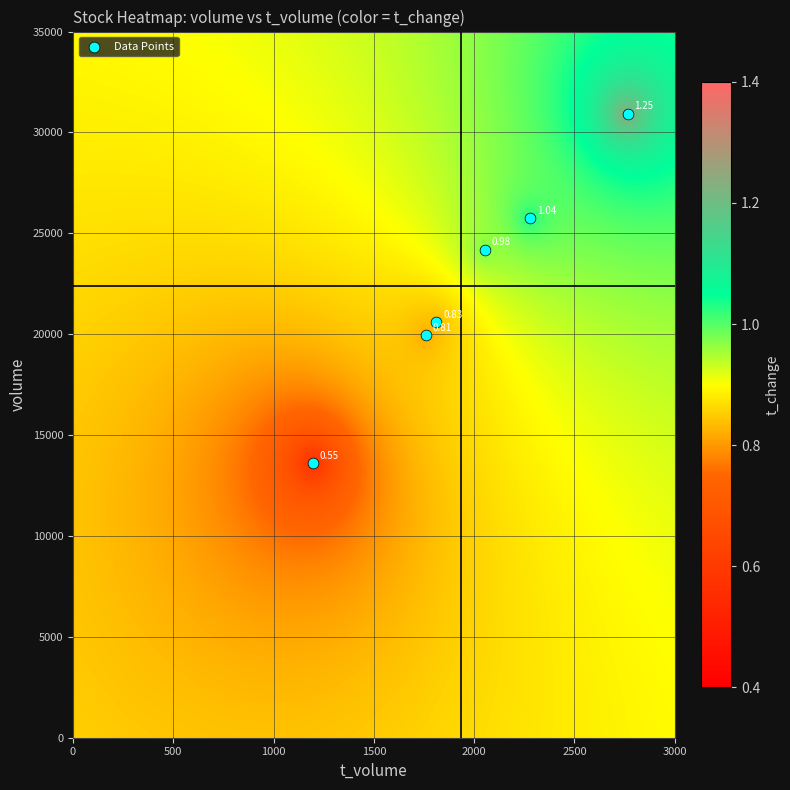

What is the average X value?

1977